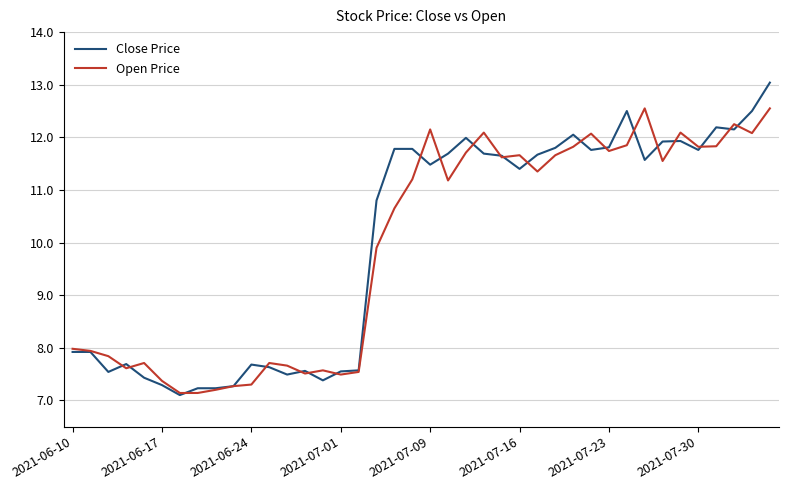

Is this an area chart (filled region under the line)?

No